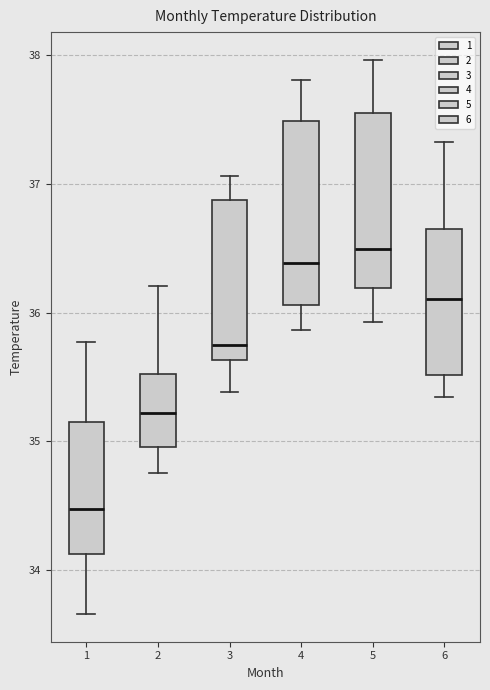

Reading left to right, read every box against the y-axis: the position of its median line, the range the box covers, and the ends of its whiskers. The values are not printed on the chart, so give them approximately, as read against the axis.

1: median 34.5, box 34.1 to 35.2, whiskers 33.7 to 35.8
2: median 35.2, box 35.0 to 35.5, whiskers 34.8 to 36.2
3: median 35.8, box 35.6 to 36.9, whiskers 35.4 to 37.1
4: median 36.4, box 36.1 to 37.5, whiskers 35.9 to 37.8
5: median 36.5, box 36.2 to 37.6, whiskers 35.9 to 38.0
6: median 36.1, box 35.5 to 36.7, whiskers 35.3 to 37.3